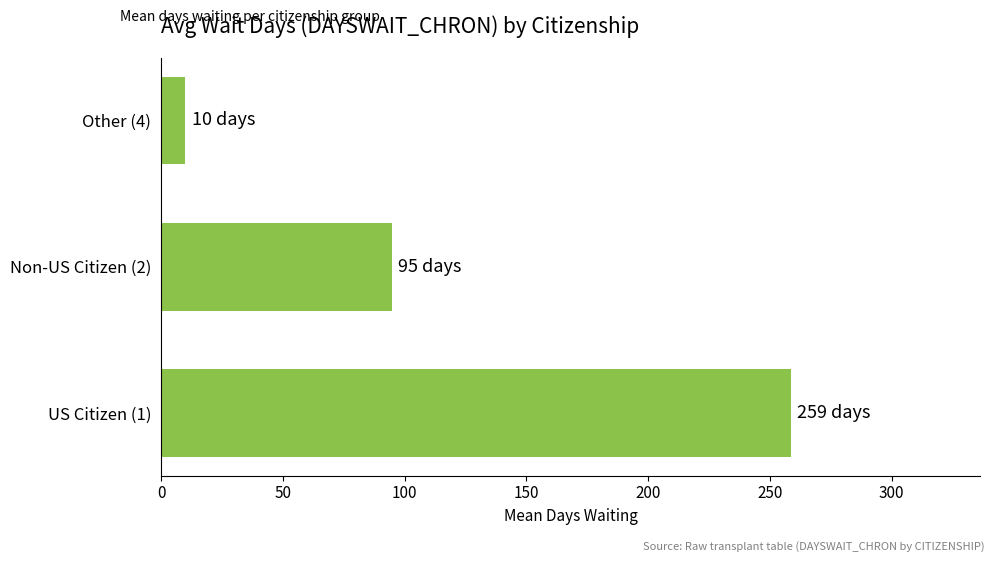

Reading bottom to top, transcribe all the data shown in this chart.

258.7	94.7	10.0